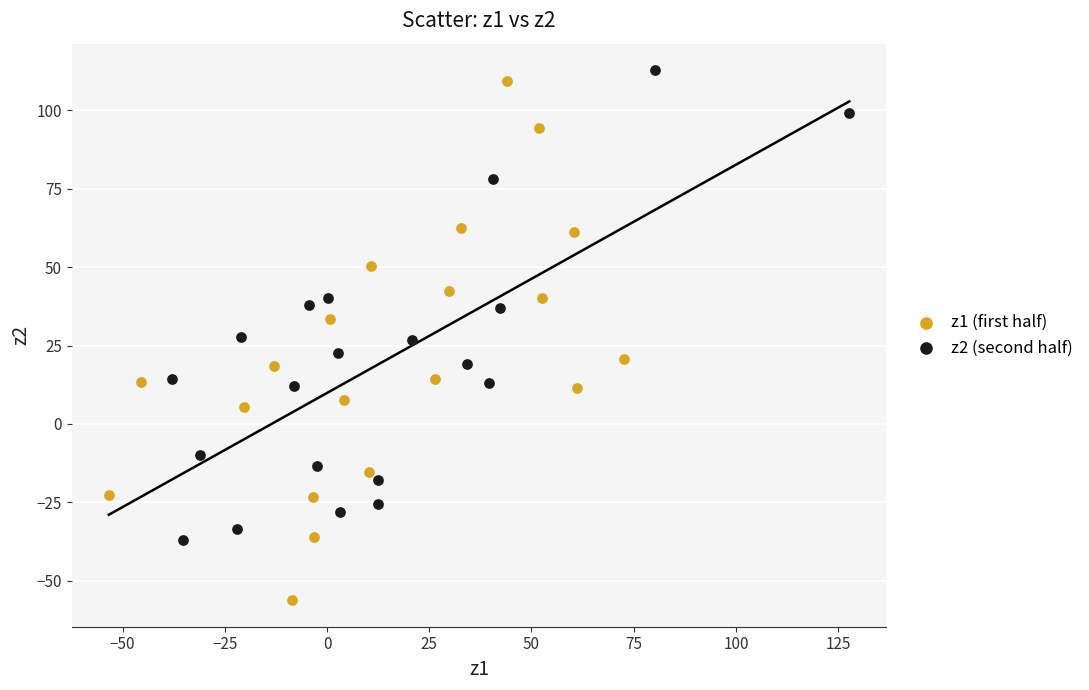

Which series contains the lowest Y value?

z1 (first half)